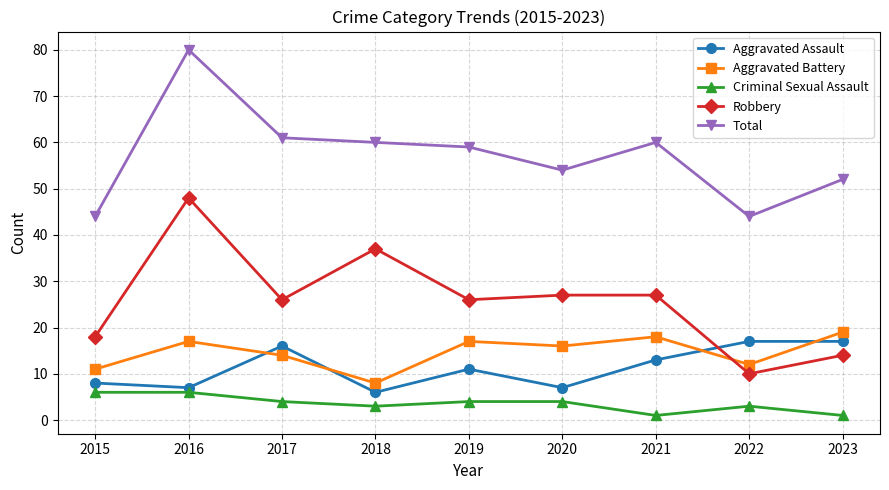

Is the value of Aggravated Assault at 2020 greater than the value of Criminal Sexual Assault at 2017?

Yes